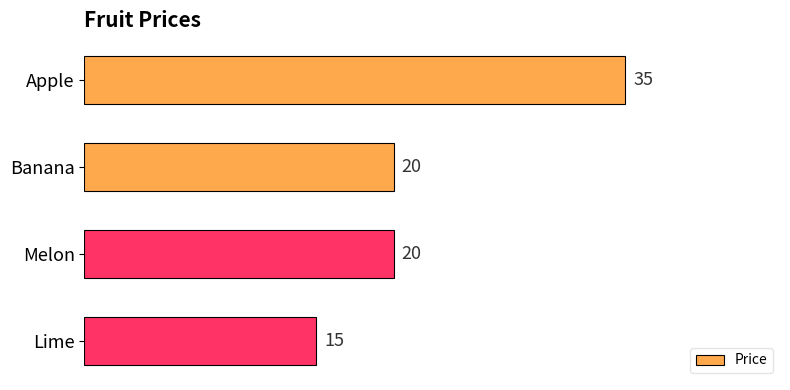

What is the sum of all values?

90